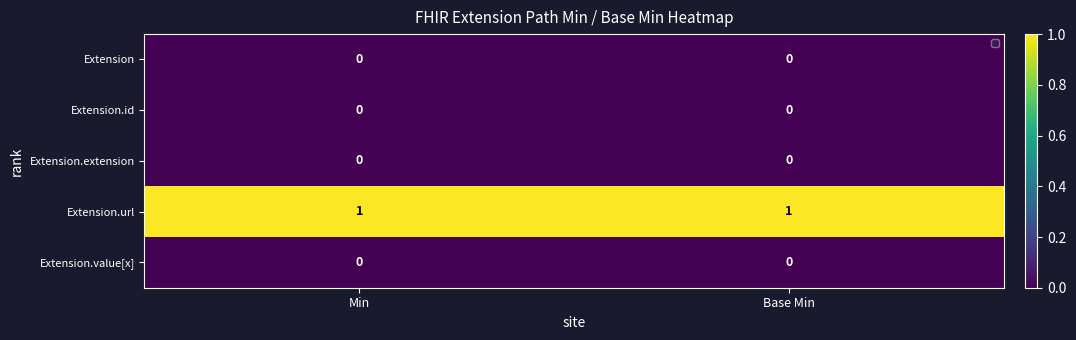

At which label is Extension.extension closest to 0?

Min